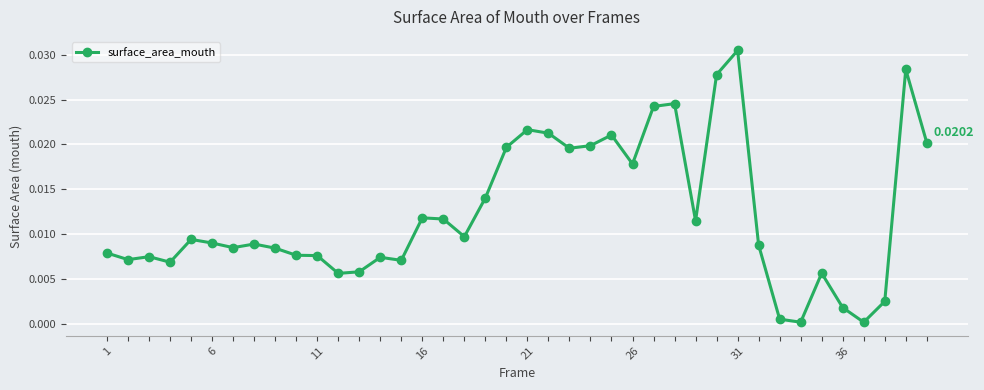

What is the sum of all values?

0.5